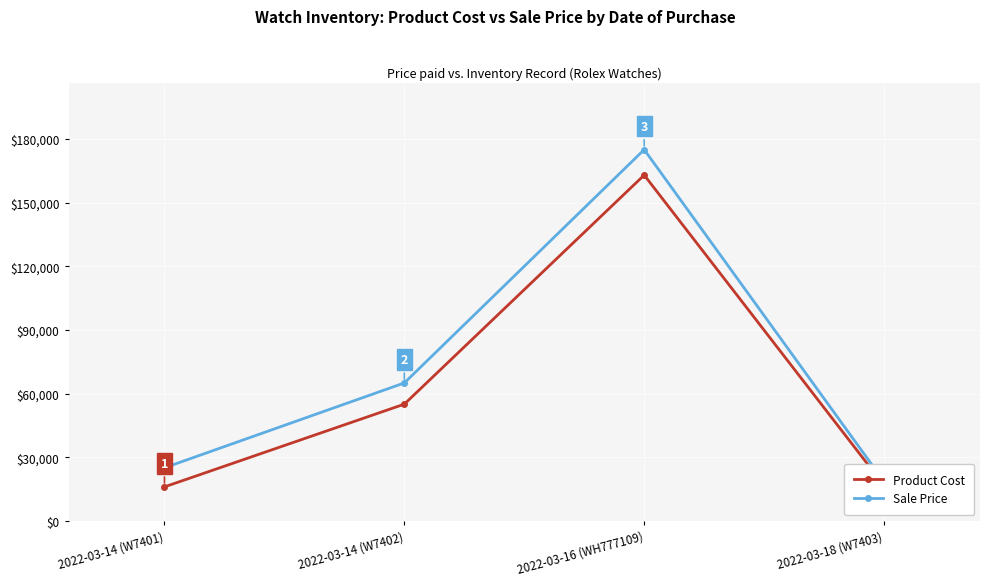

At which category is the sum across all series the highest?

2022-03-16 (WH777109)